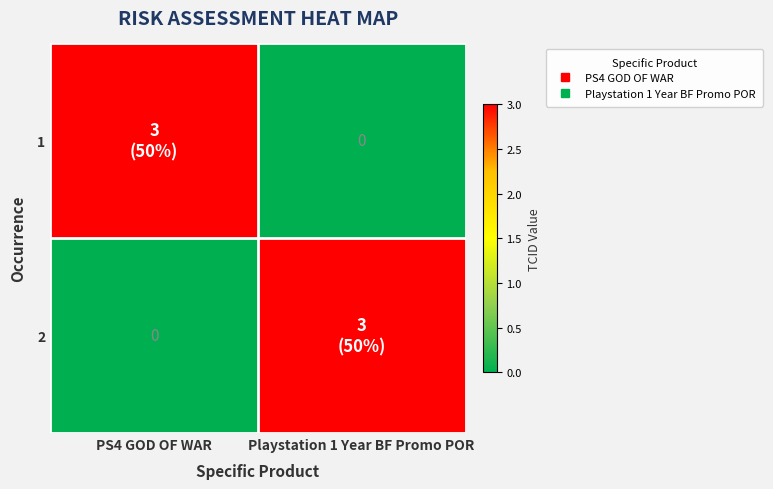

Which category has the lowest value across all series?

Playstation 1 Year BF Promo POR